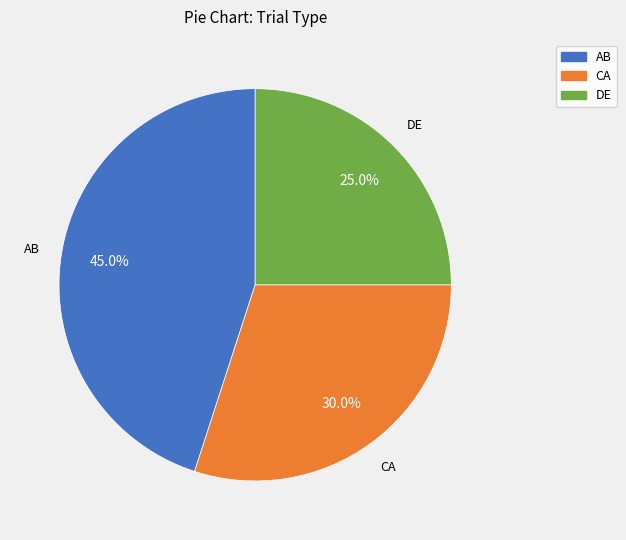

Rank the categories by value from lowest to highest.

DE, CA, AB